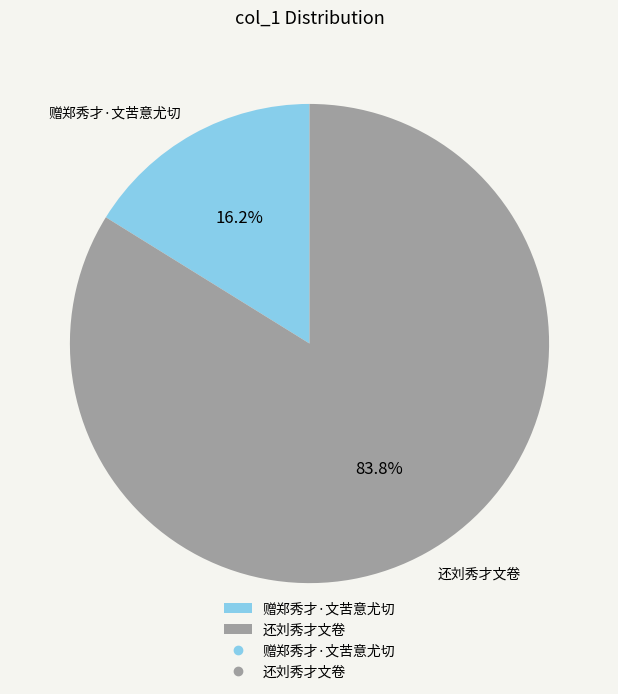

Rank the categories by value from highest to lowest.

还刘秀才文卷, 赠郑秀才·文苦意尤切